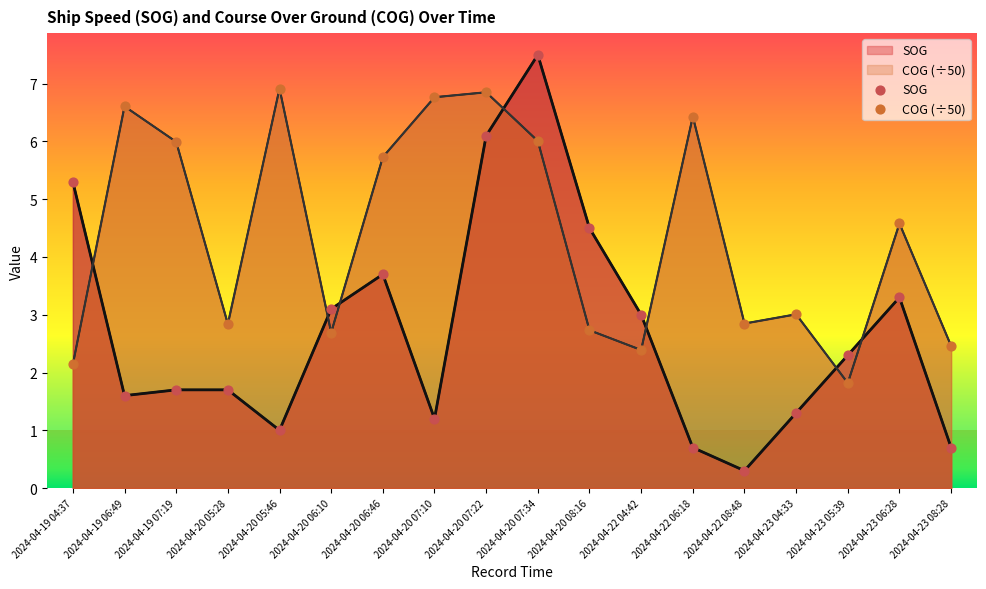

At how many categories does at least one series exceed 3?

13